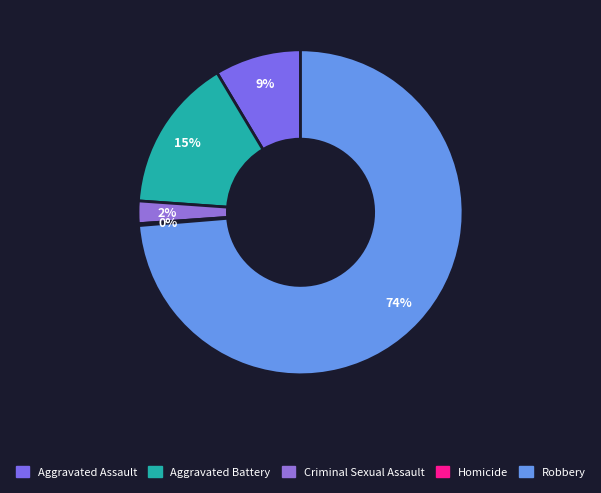

Is it true that Aggravated Battery is 15% of the pie?

True